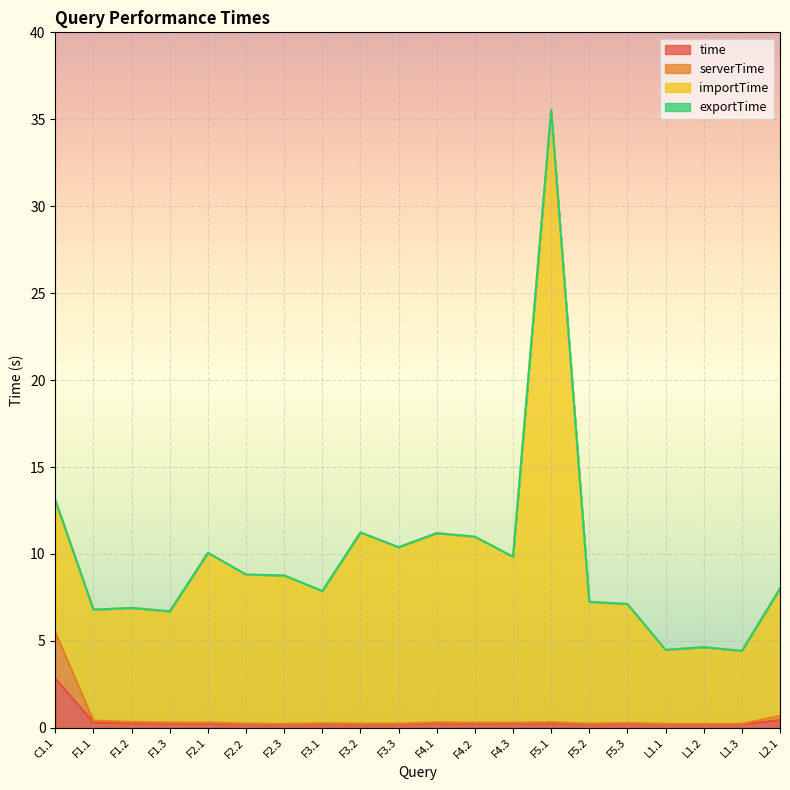

How many lines are shown in the chart?

4